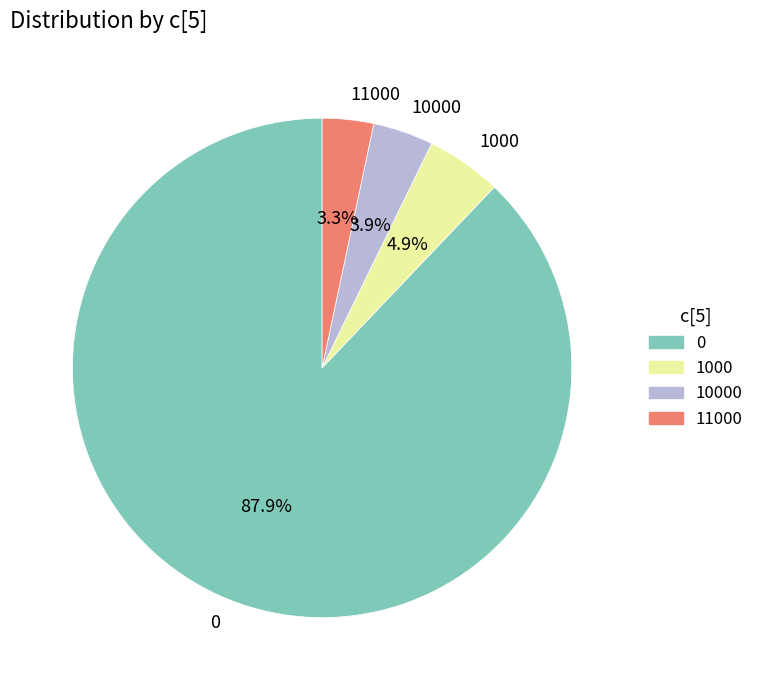

To the nearest percent, what portion does 10000 represent?

4%